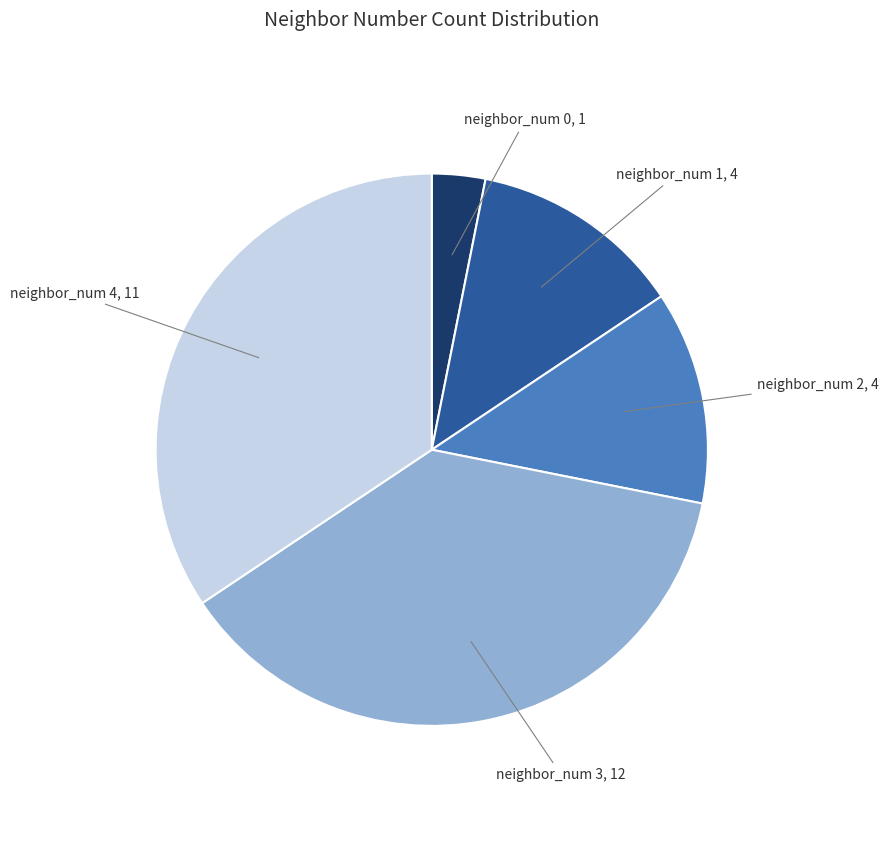

Is it true that neighbor_num 4 is 39% of the pie?

False